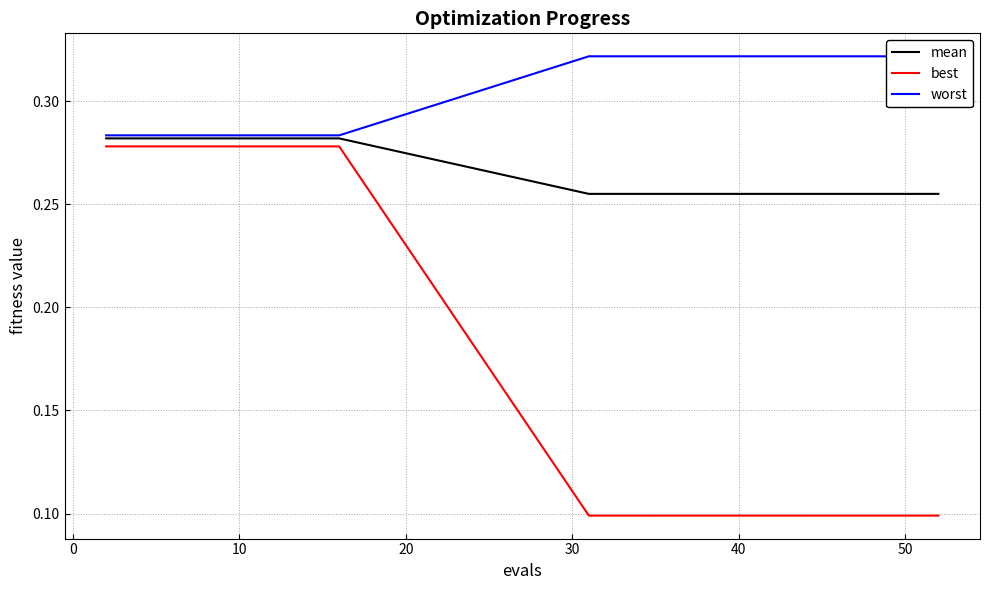

How many categories are shown in the chart?

20